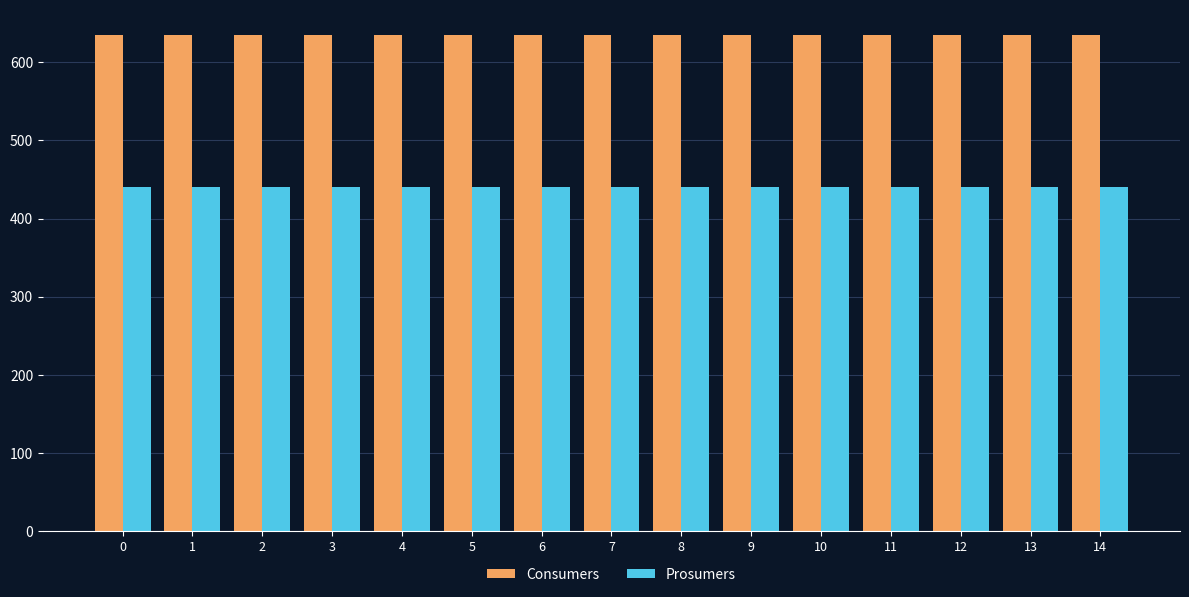

What is the sum of the Prosumers values at 3 and 11?

880